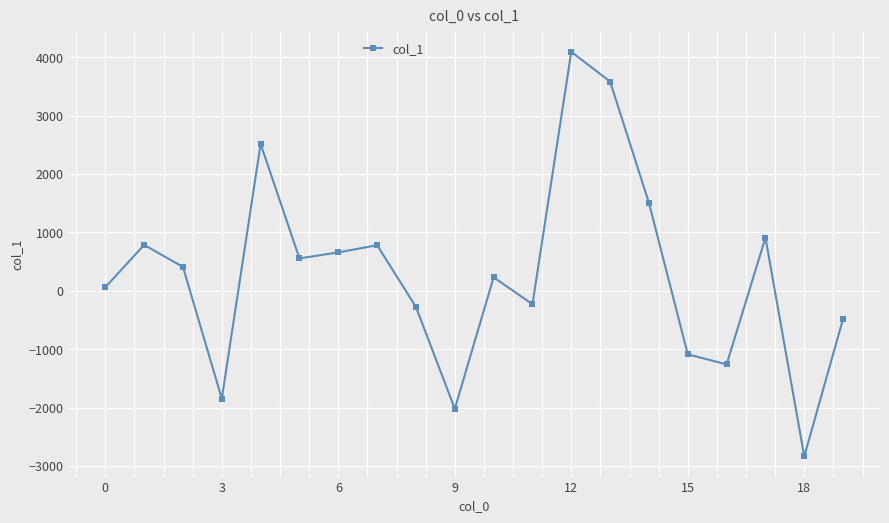

What is the minimum value shown in the chart?

-2836.9